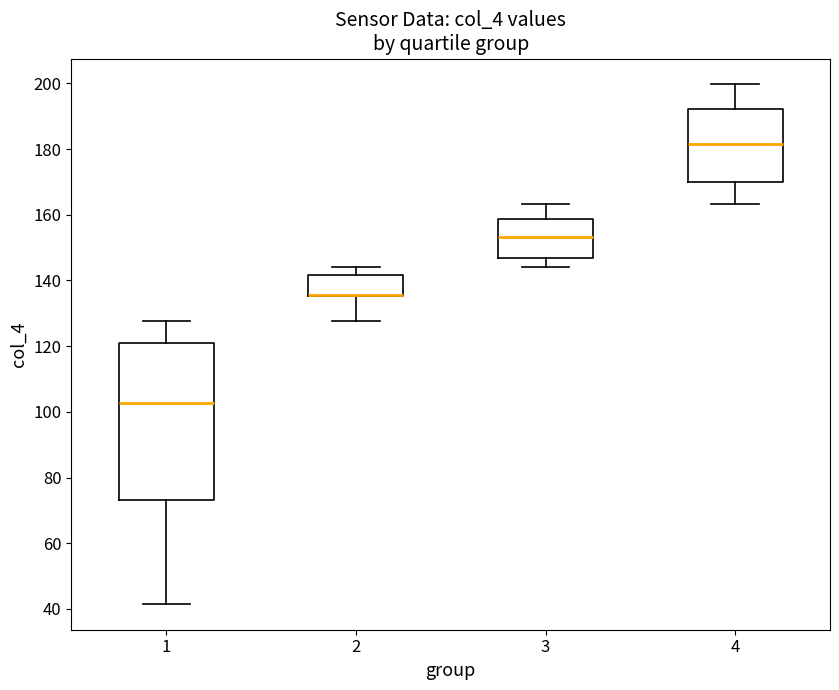

Reading left to right, transcribe this box plot: for each box, give where its median line is, the range the box spans, and where its two whiskers end, as read against the y-axis. The values are not printed on the chart, so give them approximately, as read against the axis.

1: median 102, box 74 to 122, whiskers 42 to 128
2: median 136 (drawn on the box's lower edge), box 136 to 142, whiskers 128 to 144
3: median 154, box 146 to 158, whiskers 144 to 164
4: median 182, box 170 to 192, whiskers 164 to 200